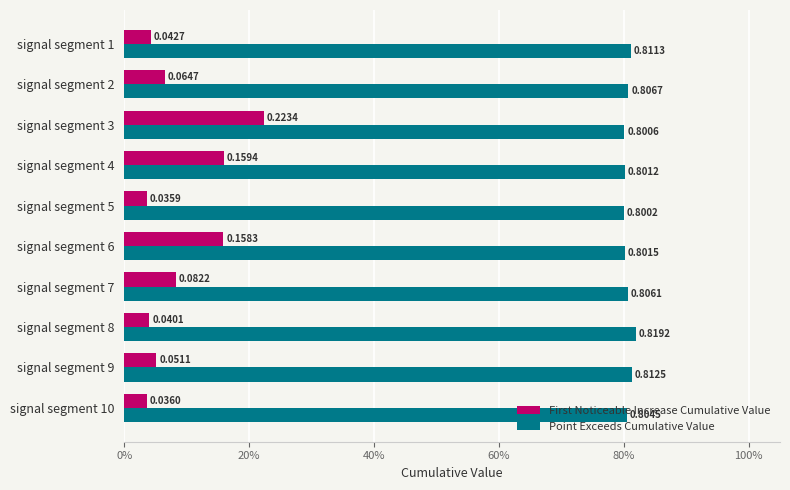

Which label corresponds to the smallest value in the chart?

signal segment 5